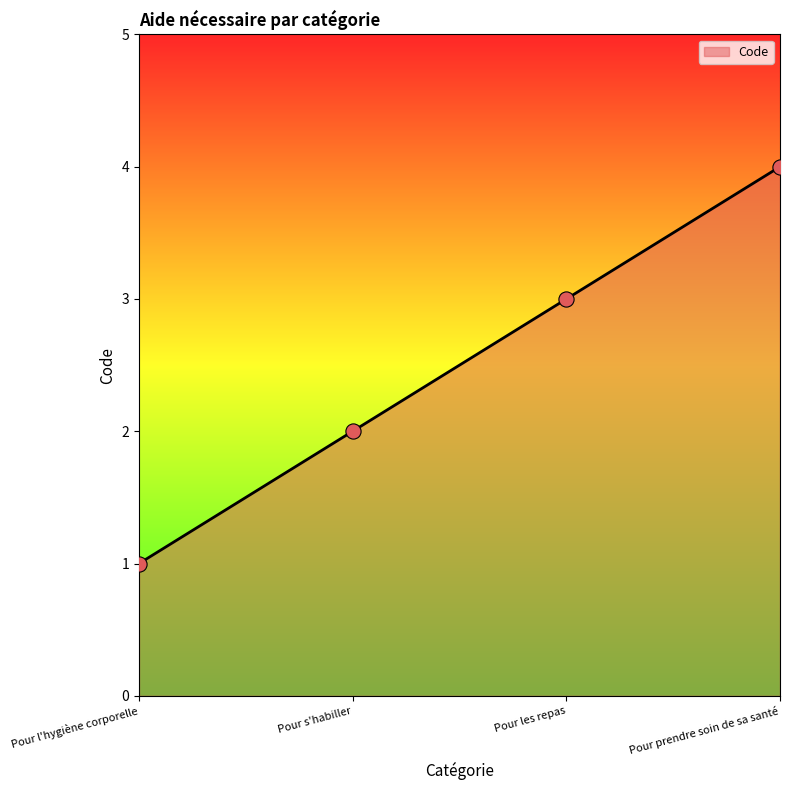

What is the change in value from Pour s'habiller to Pour prendre soin de sa santé?

+2